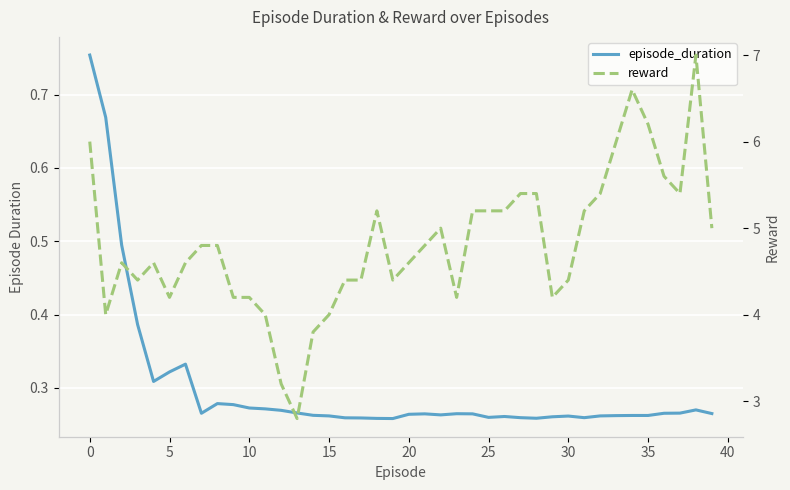

At which category is the sum across all series the highest?

38